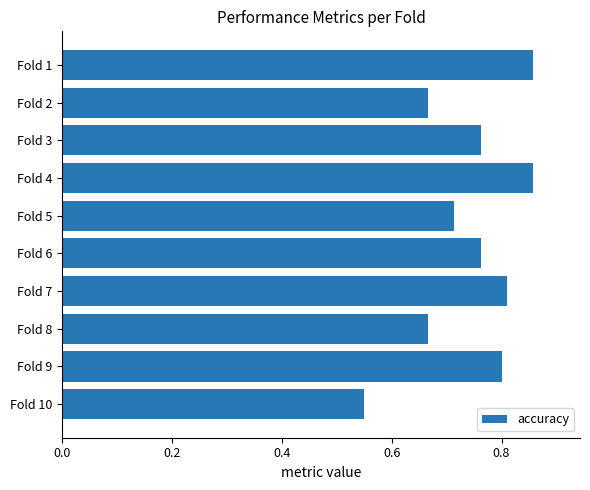

Between Fold 1 and Fold 7, which is larger?

Fold 1